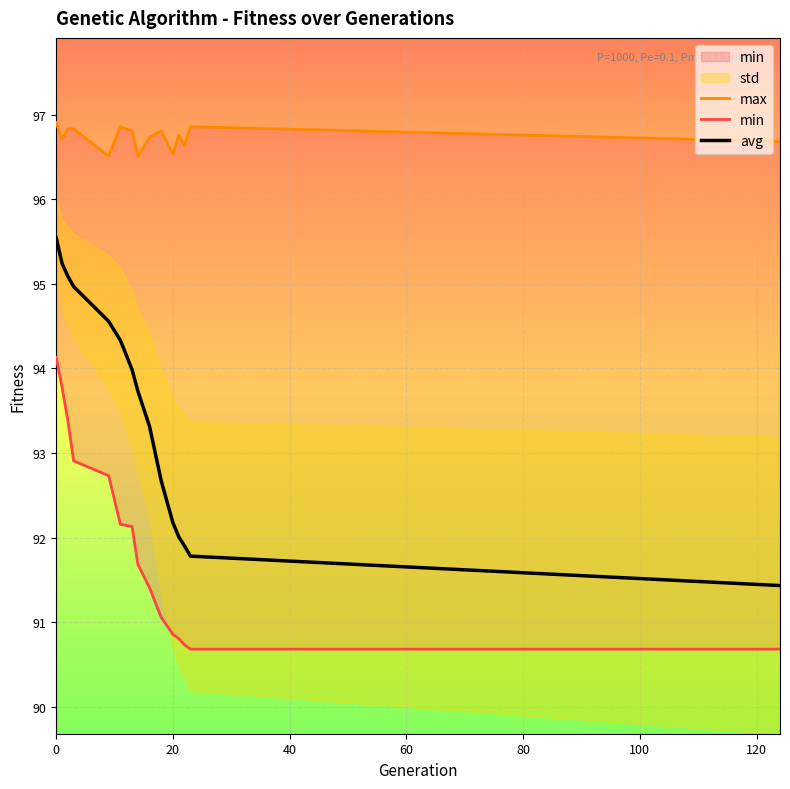

List the series in order of their overall mean, highest first.

max, avg, min